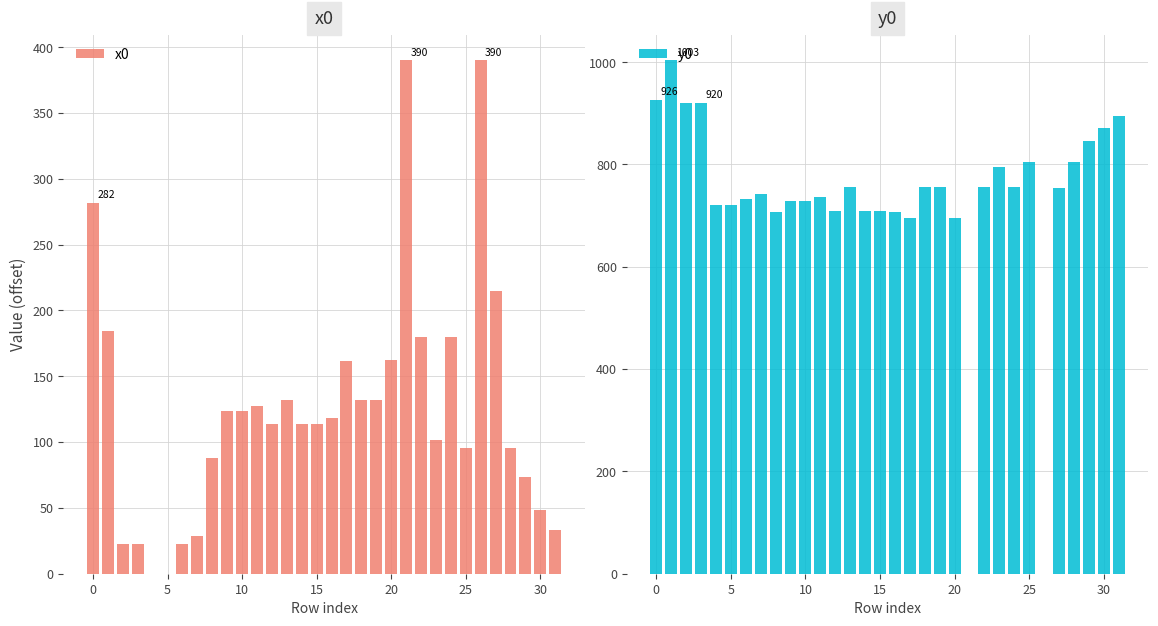

Rank the series at 30 from highest to lowest value.

y0, x0